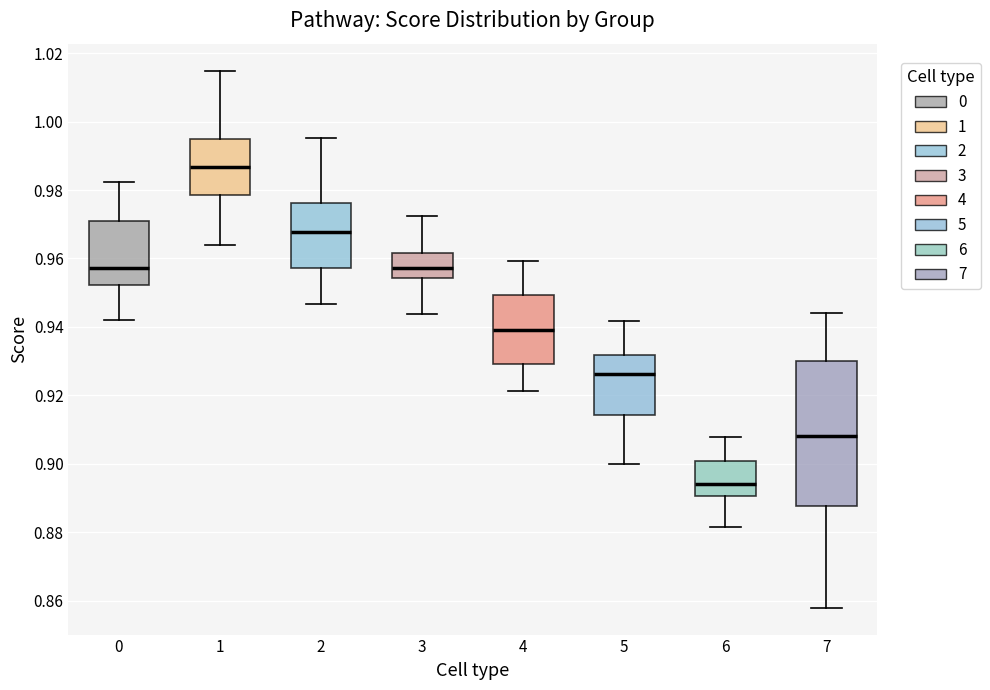

Comparing the boxes themselves (not the whiskers), which one is the tallest?

7